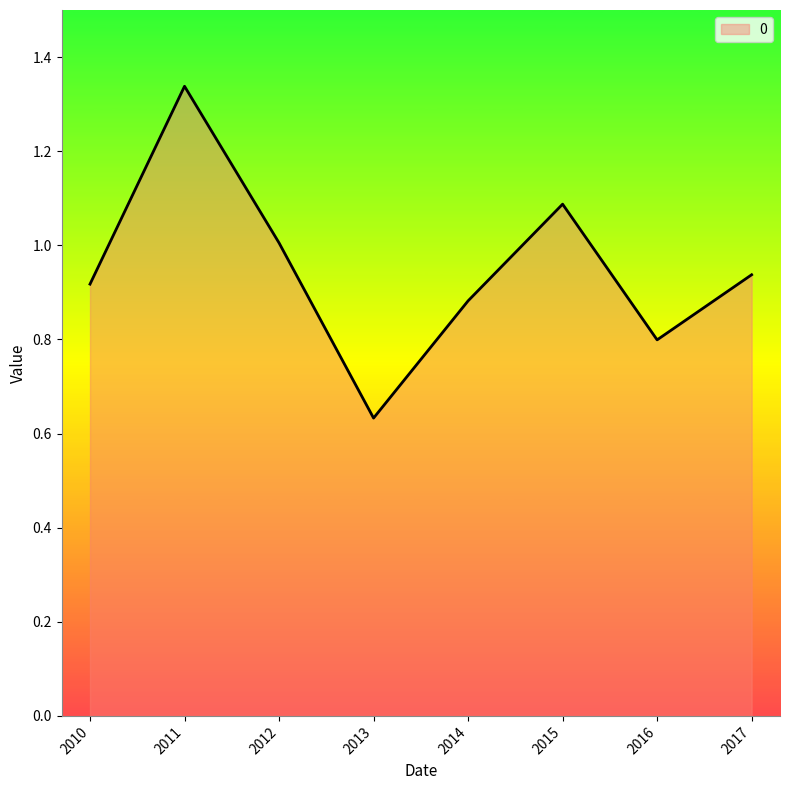

How many interior local peaks (higher than both neighbors) does the data have?

2